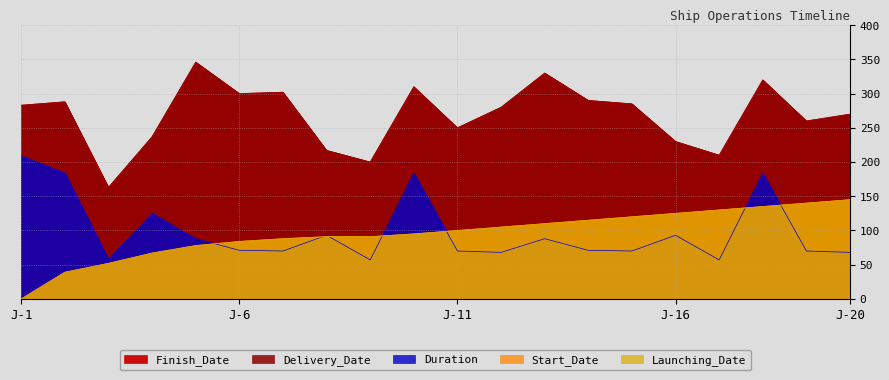

True or false: Launching_Date and Delivery_Date intersect in this chart.

False